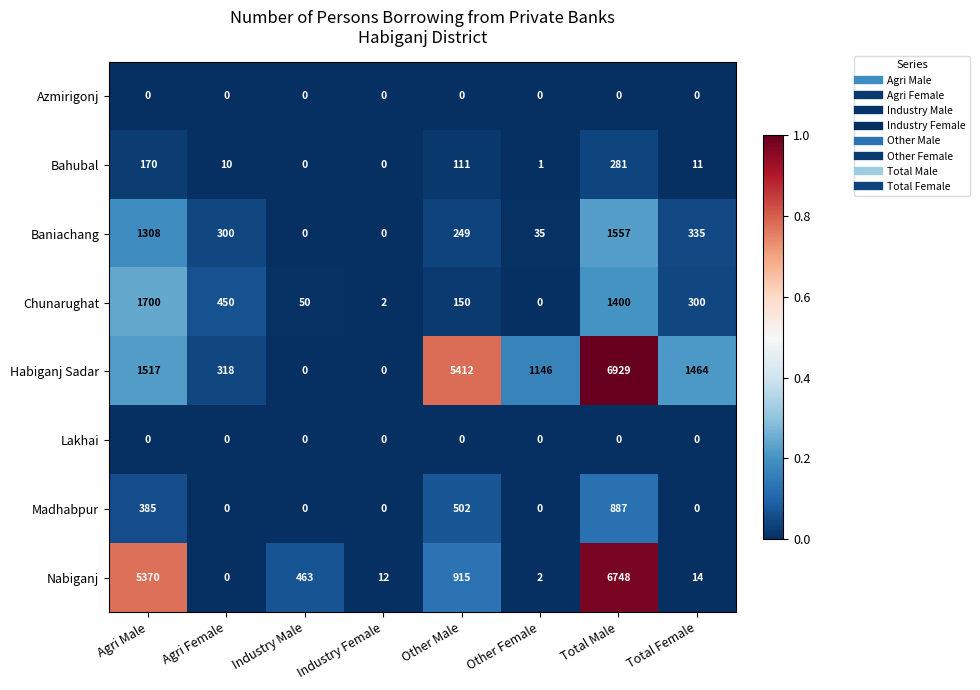

True or false: Nabiganj has a value of 5 at Industry Female.

False